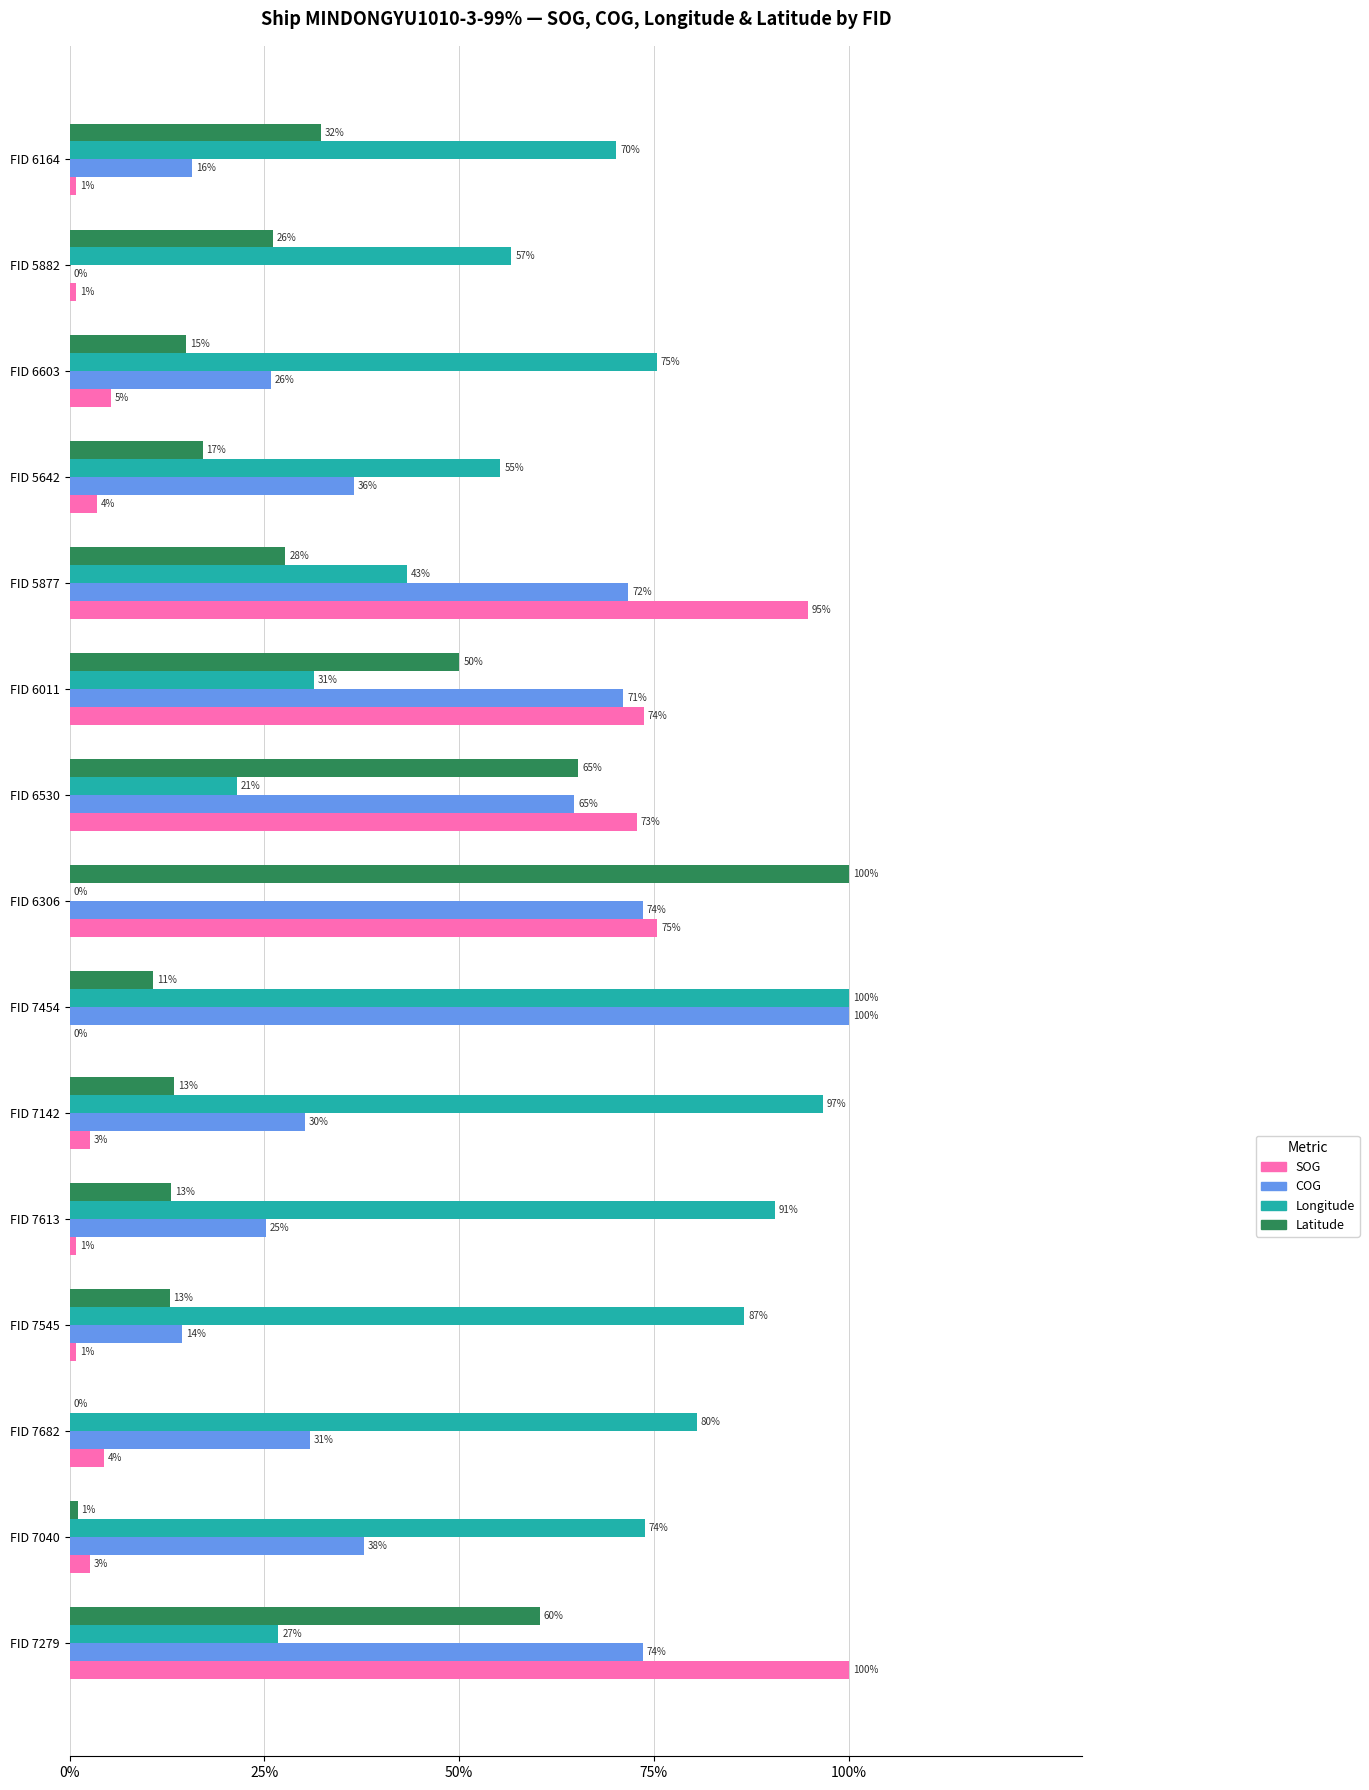

Which series changed the most between FID 7613 and FID 6603?

Longitude